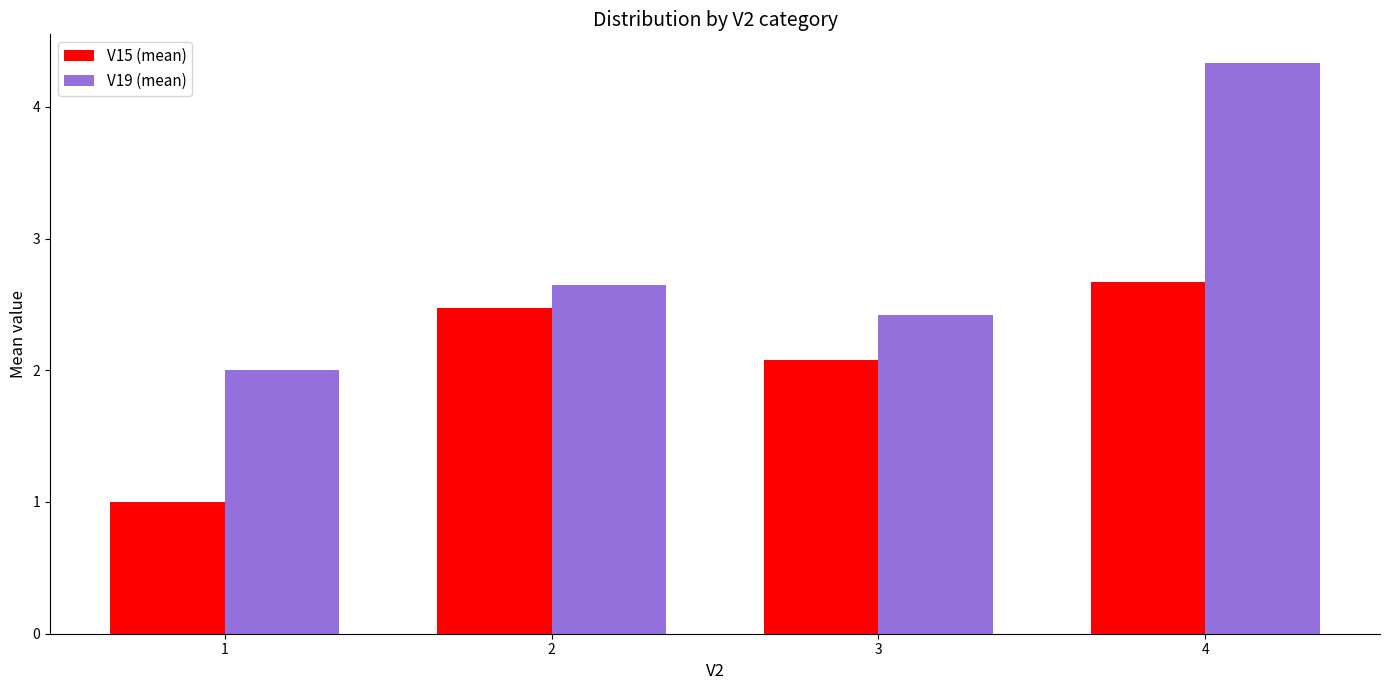

List the series in order of their overall mean, lowest first.

V15 (mean), V19 (mean)